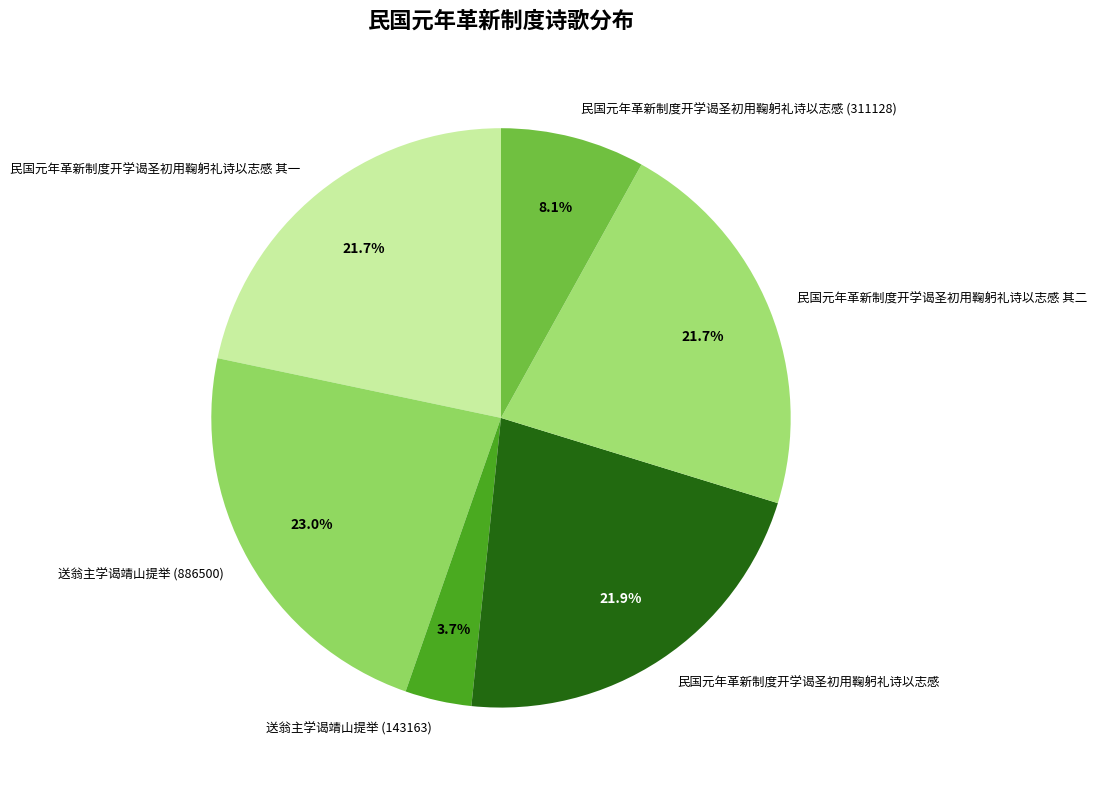

What is the smallest slice in the pie chart?

送翁主学谒靖山提举 (143163)